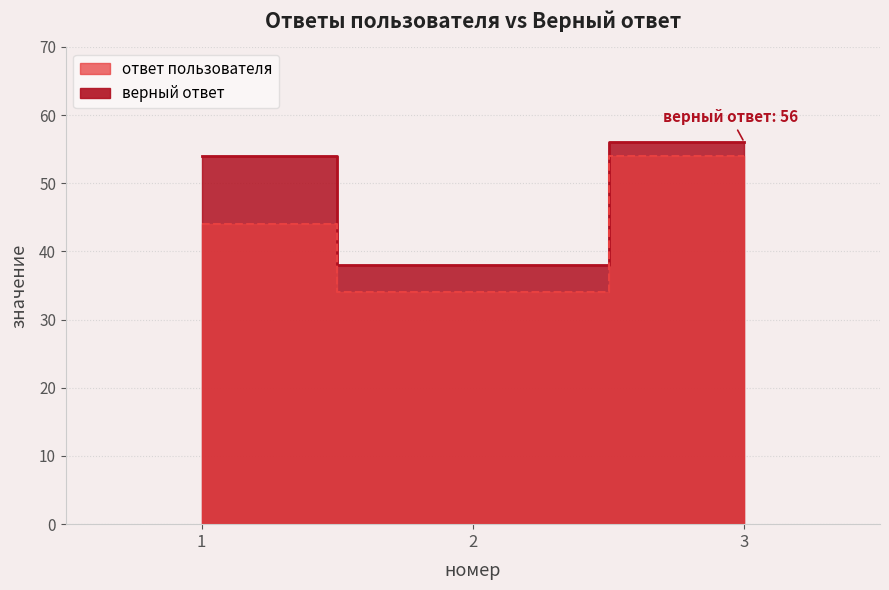

Count the ответ пользователя values in the range 34 to 54.

3